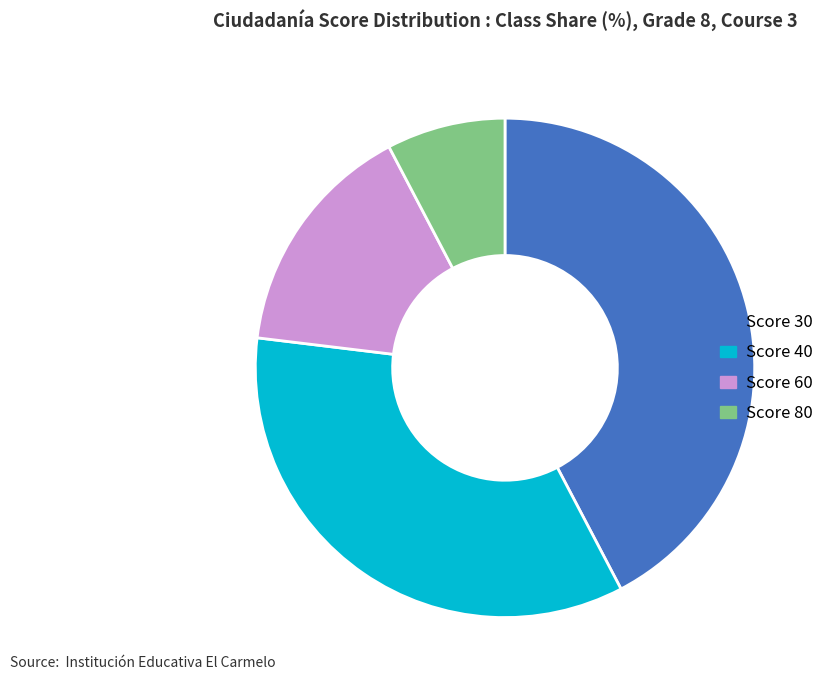

True or false: Score 60 accounts for 26% of the total.

False